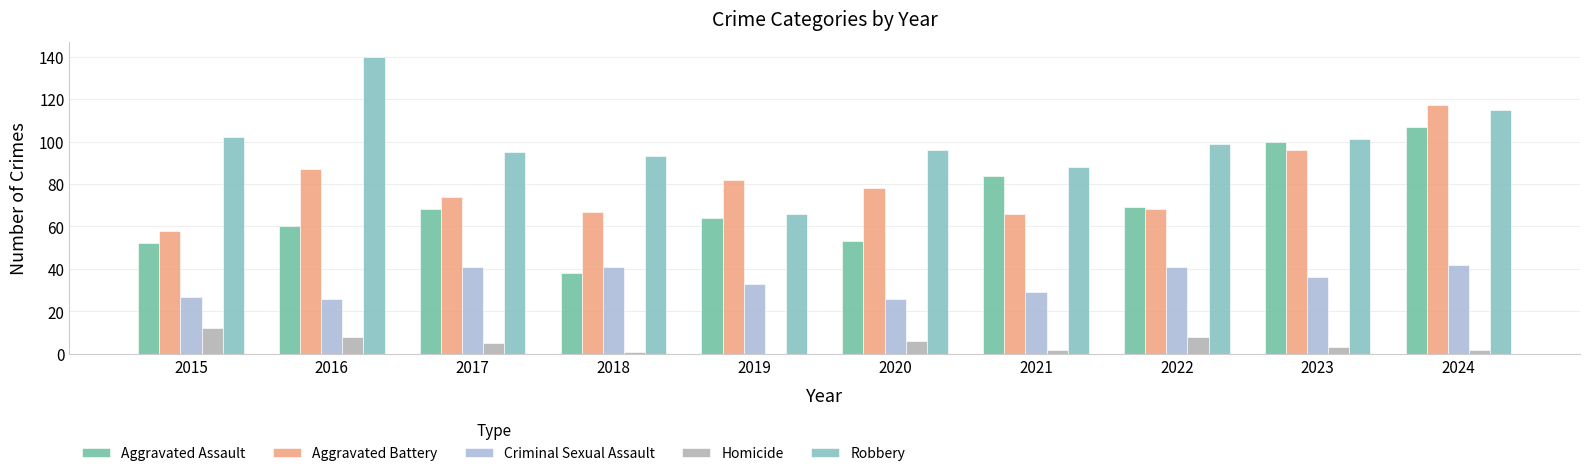

What is the total value across all series at 2021?

269